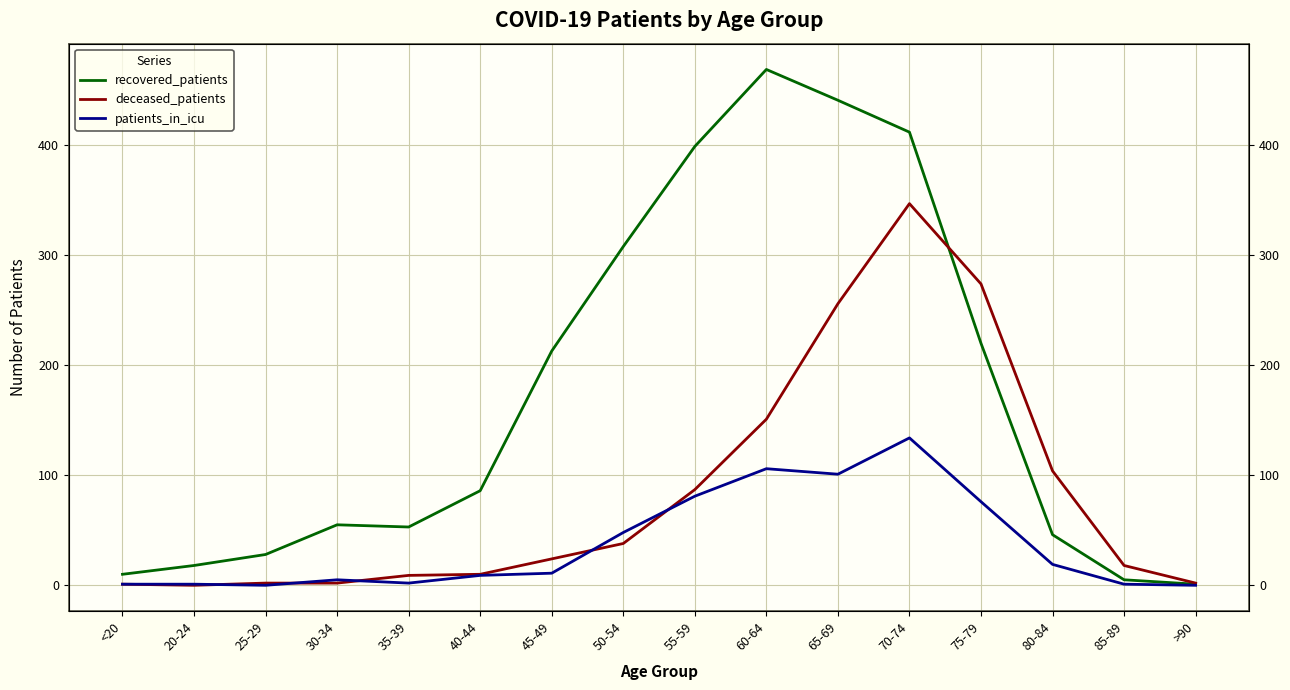

Count the number of data series in this chart.

3